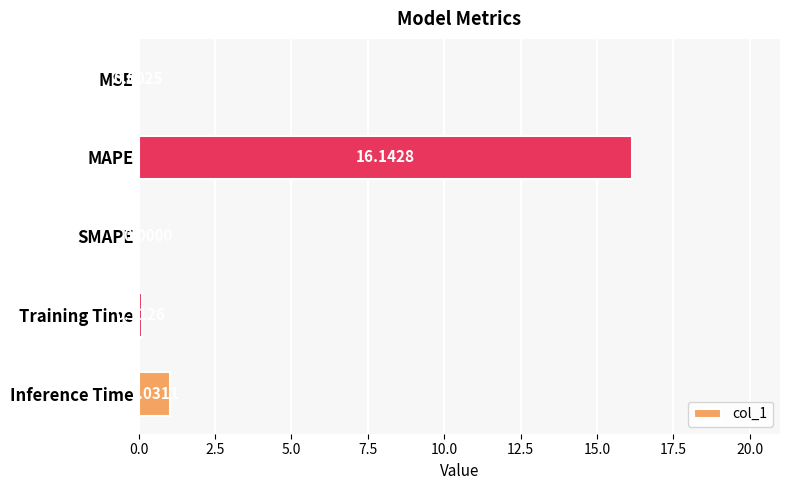

What is the change in value from SMAPE to Training Time?

+0.1